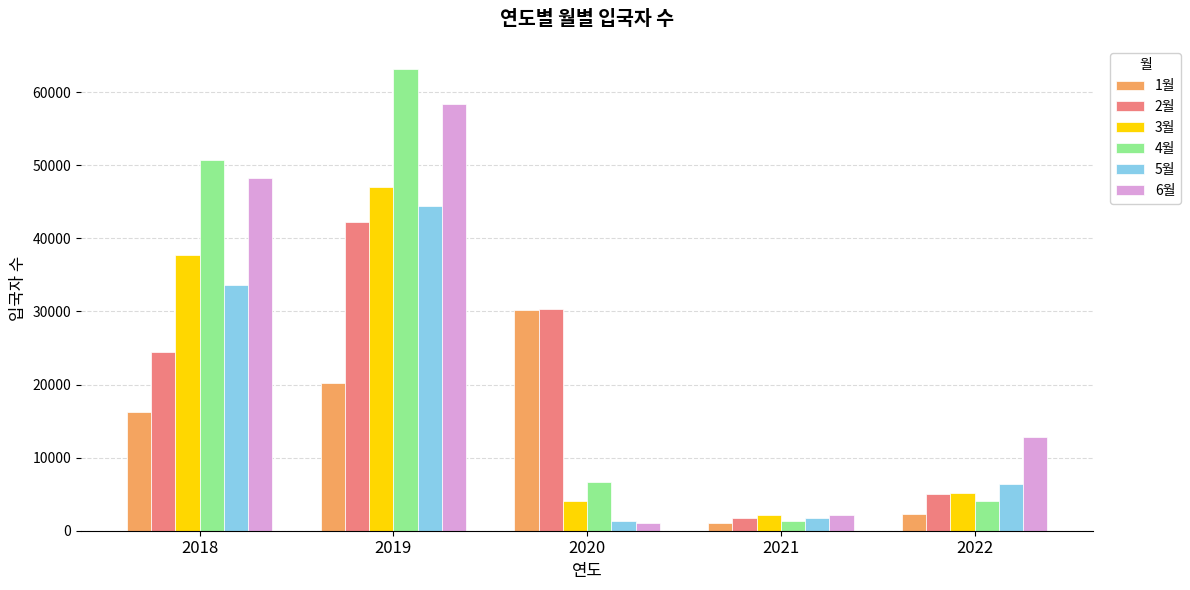

What is the difference between the maximum and minimum values in the 5월 series?

43035